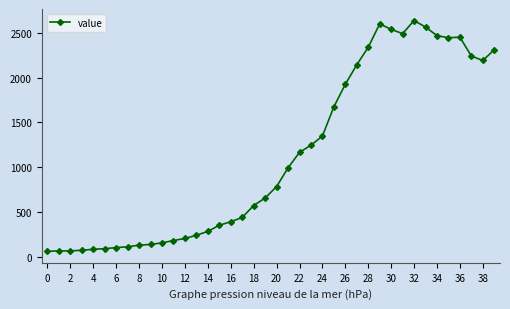

What is the difference between the maximum and second lowest values?

2574